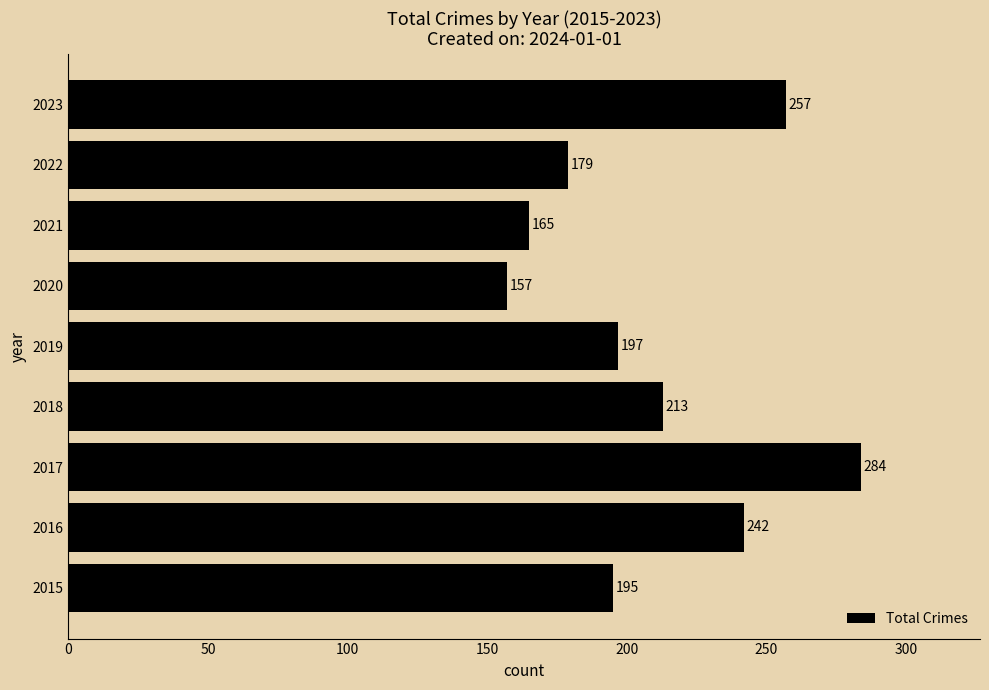

True or false: the data shows 71 at 2021.

False